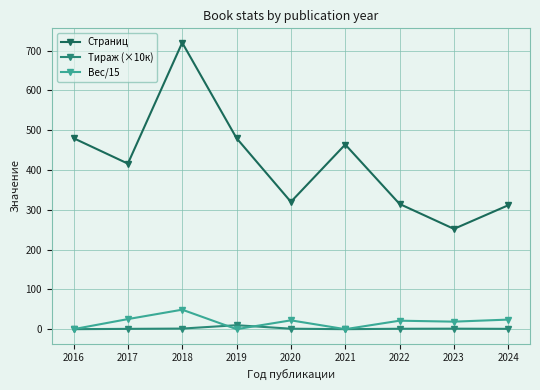

What is the total value across all series at 2016?

480.0